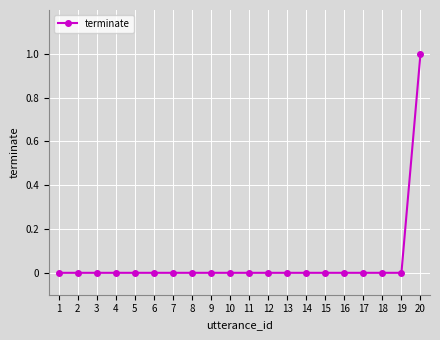

True or false: the data shows 0 at 12.

True